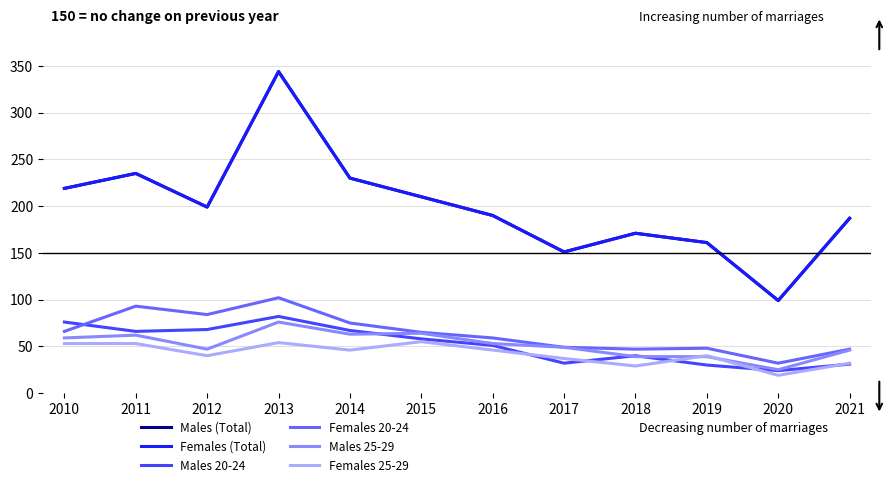

How many lines are shown in the chart?

6